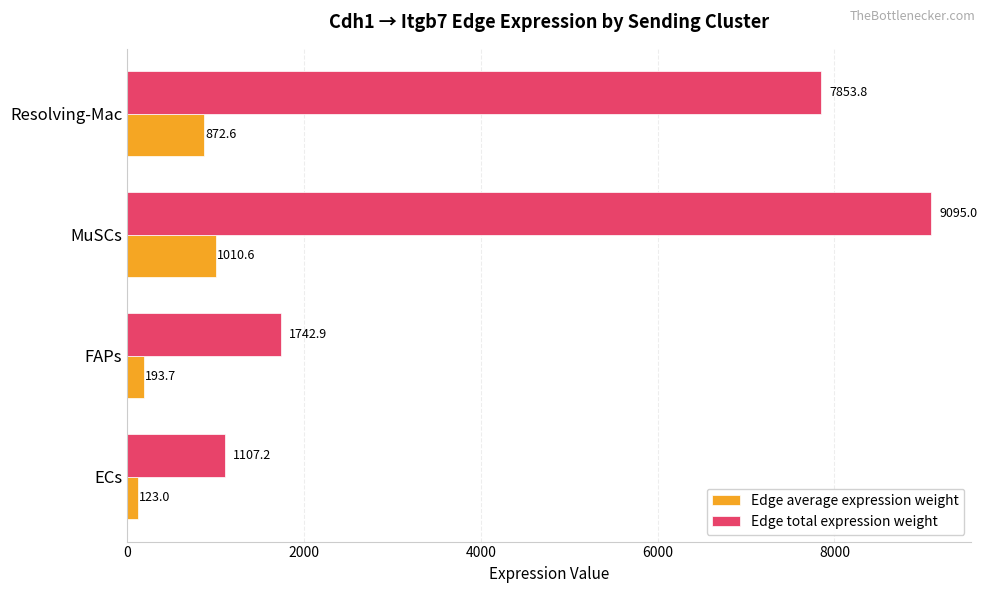

Rank the series by their maximum value, from lowest to highest.

Edge average expression weight, Edge total expression weight